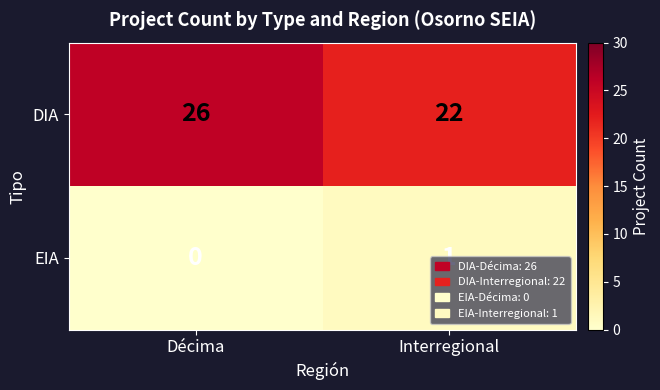

Count the number of data series in this chart.

2